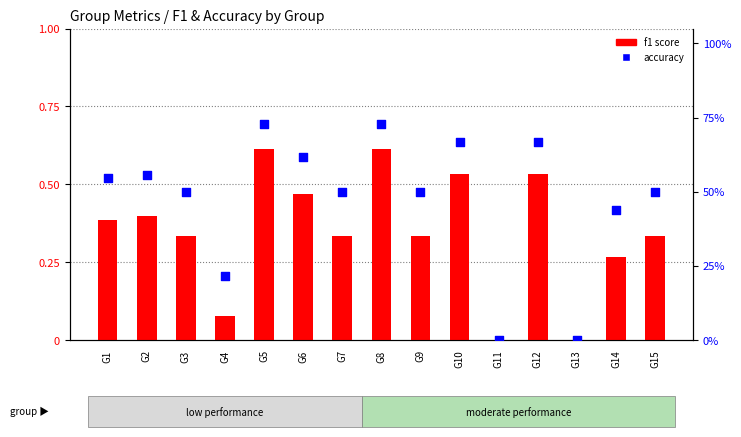

Is the value of f1 score at G14 greater than the value of accuracy at G15?

No